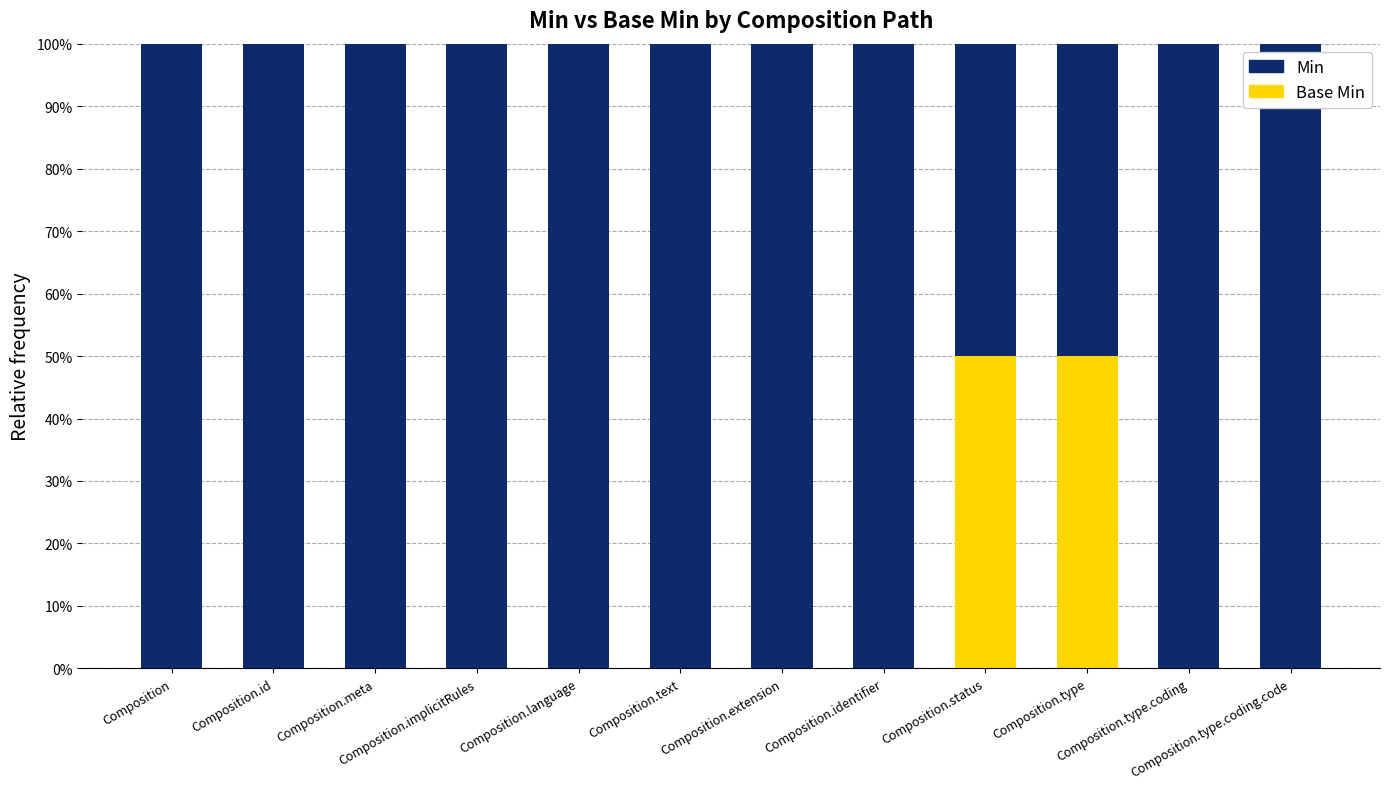

At which category is the sum across all series the highest?

Composition